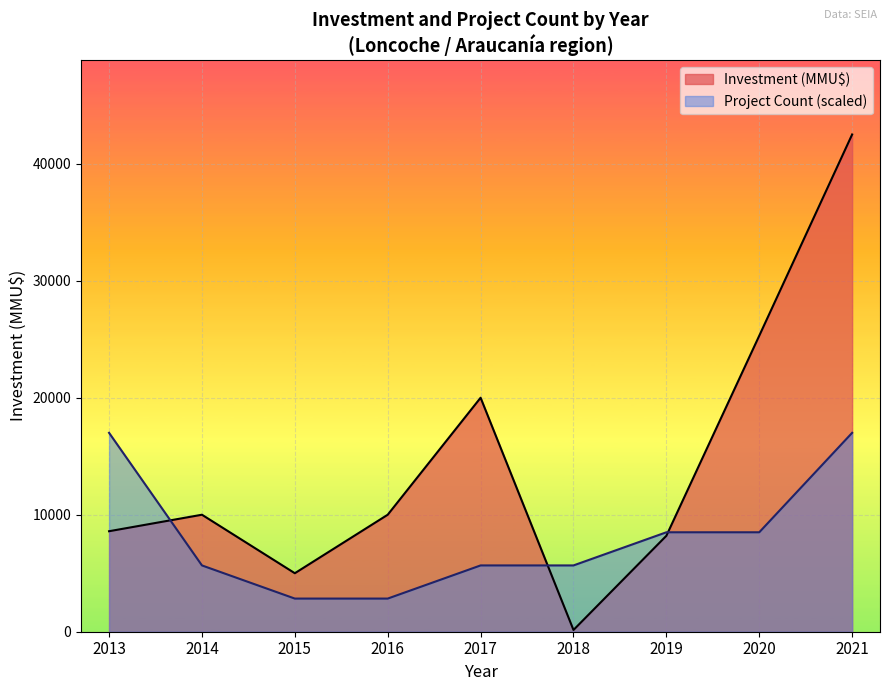

At 2013, list the series in order from smallest to largest.

Investment (MMU$), Project Count (scaled)